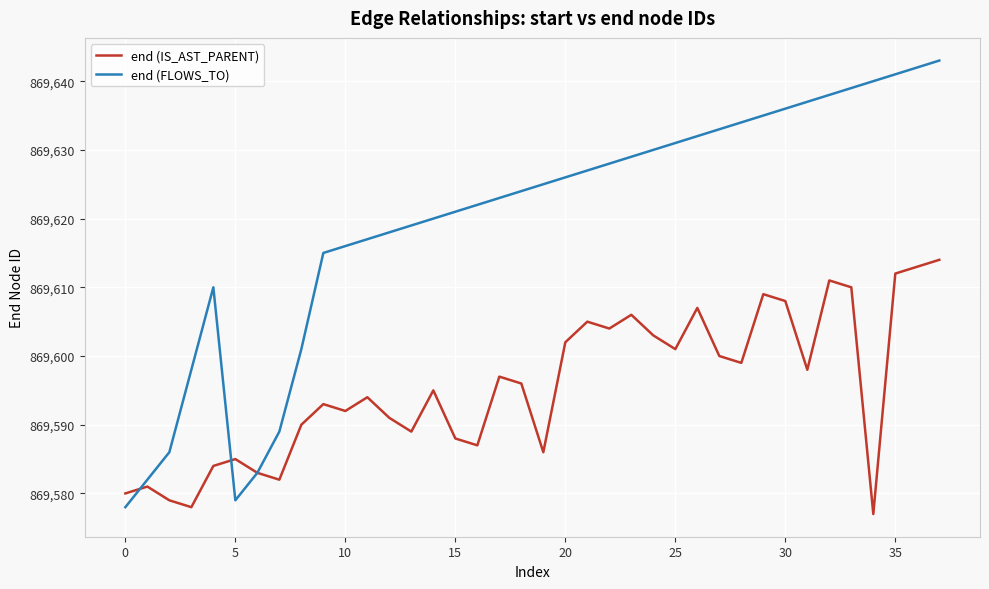

What is the smallest value displayed?

869577